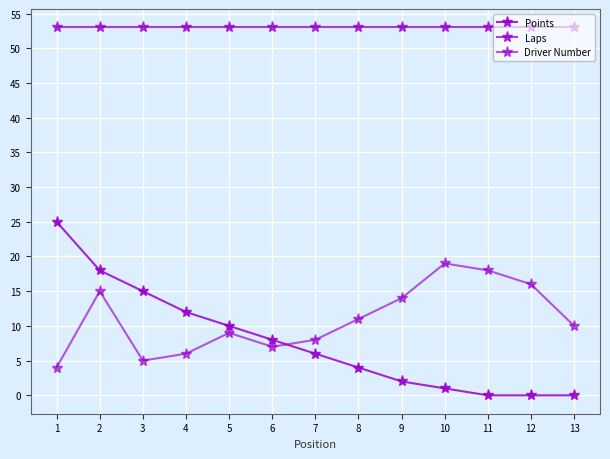

True or false: Points and Driver Number intersect in this chart.

True